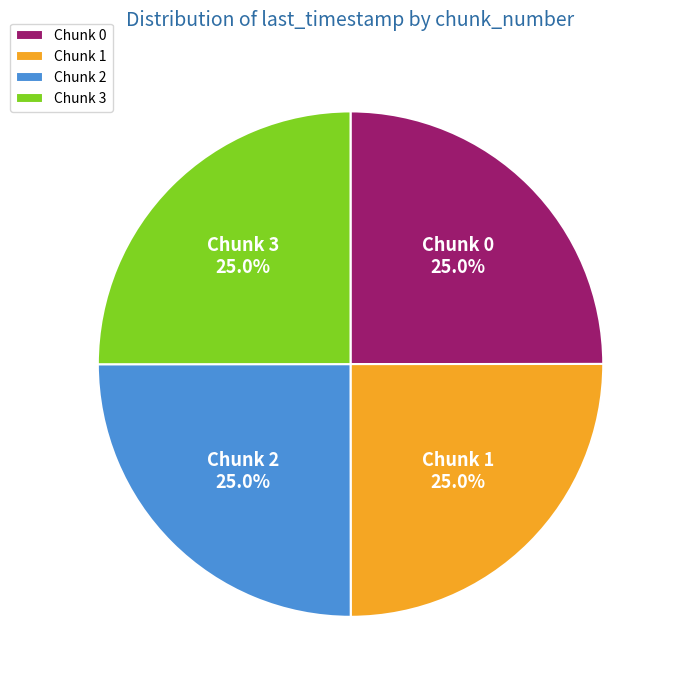

What portion of the pie excludes Chunk 3?

75.0%